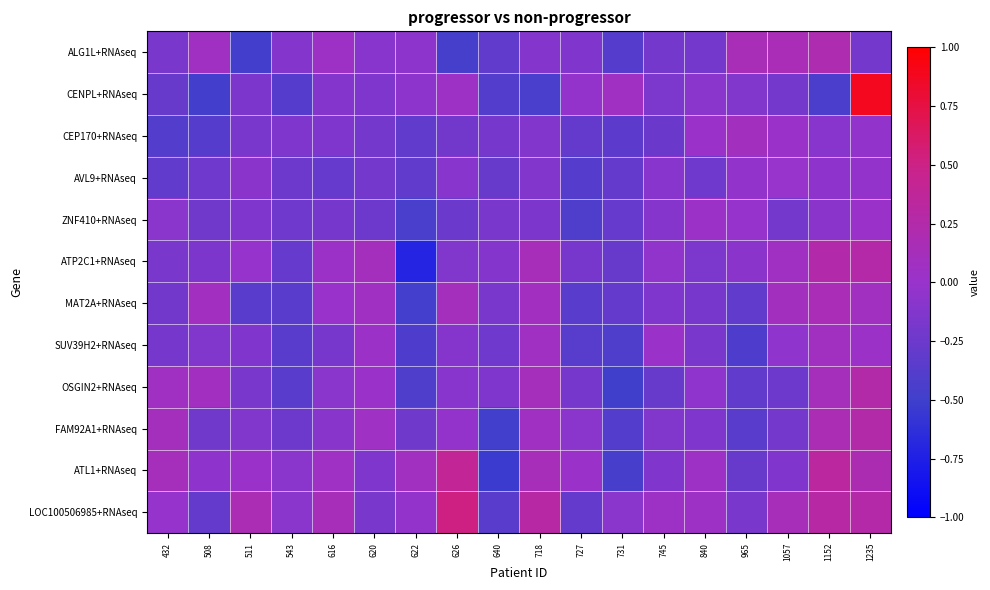

Which label corresponds to the smallest value in the chart?

622